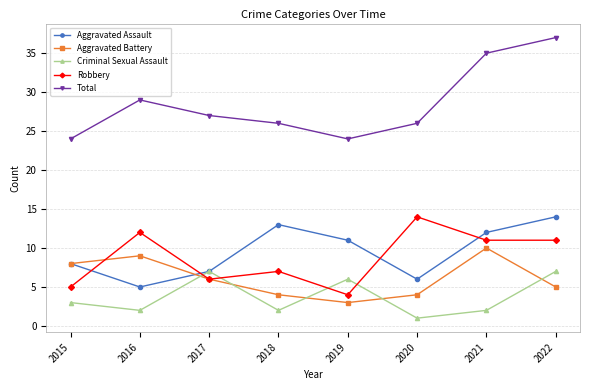

How many interior local peaks does the Robbery series have?

3